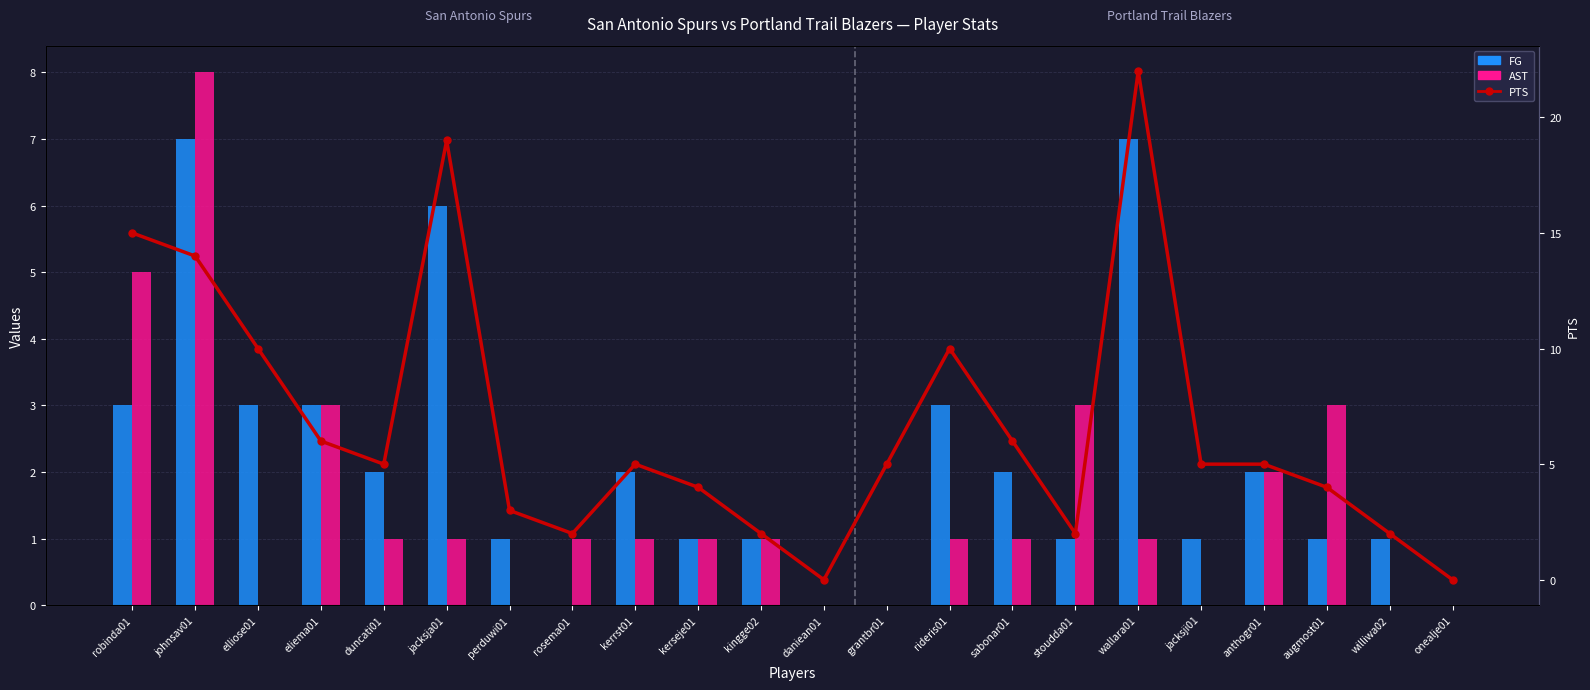

What is the sum of all FG values?

47